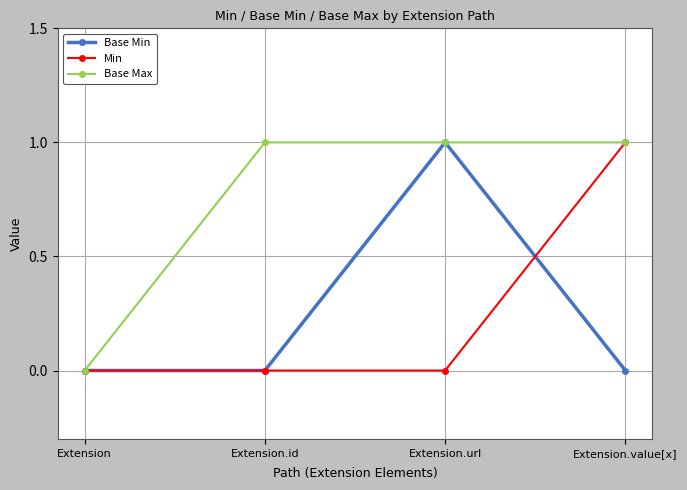

What is the total value across all series at Extension.id?

1